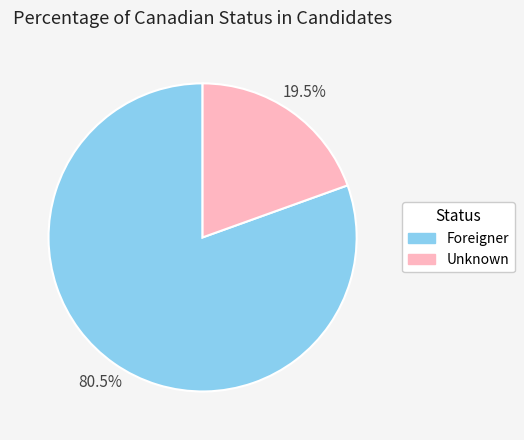

How many slices are in this pie chart?

2